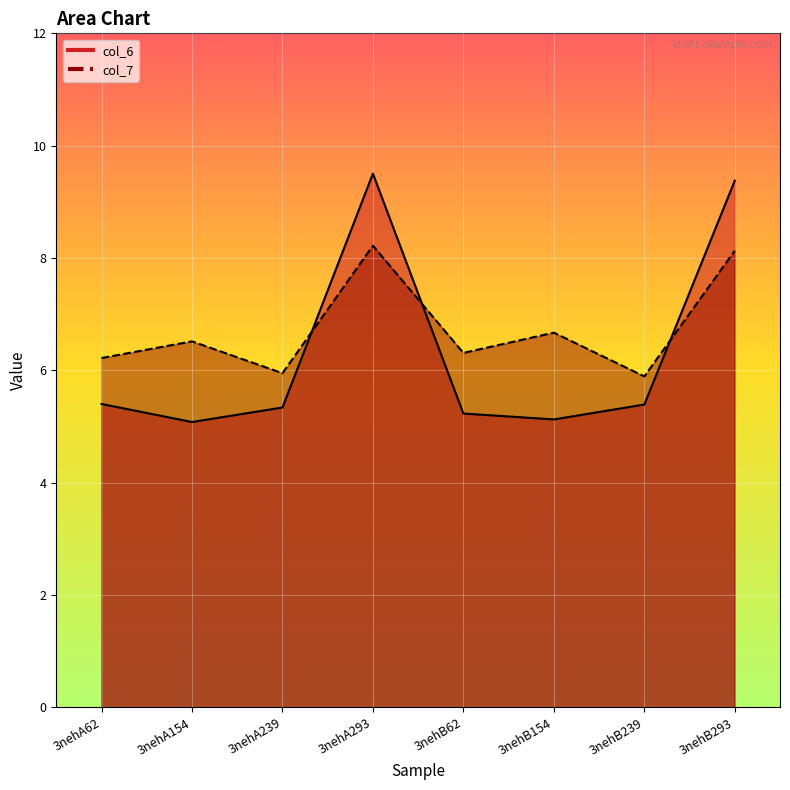

What is the total value across all series at 3nehB62?

11.5